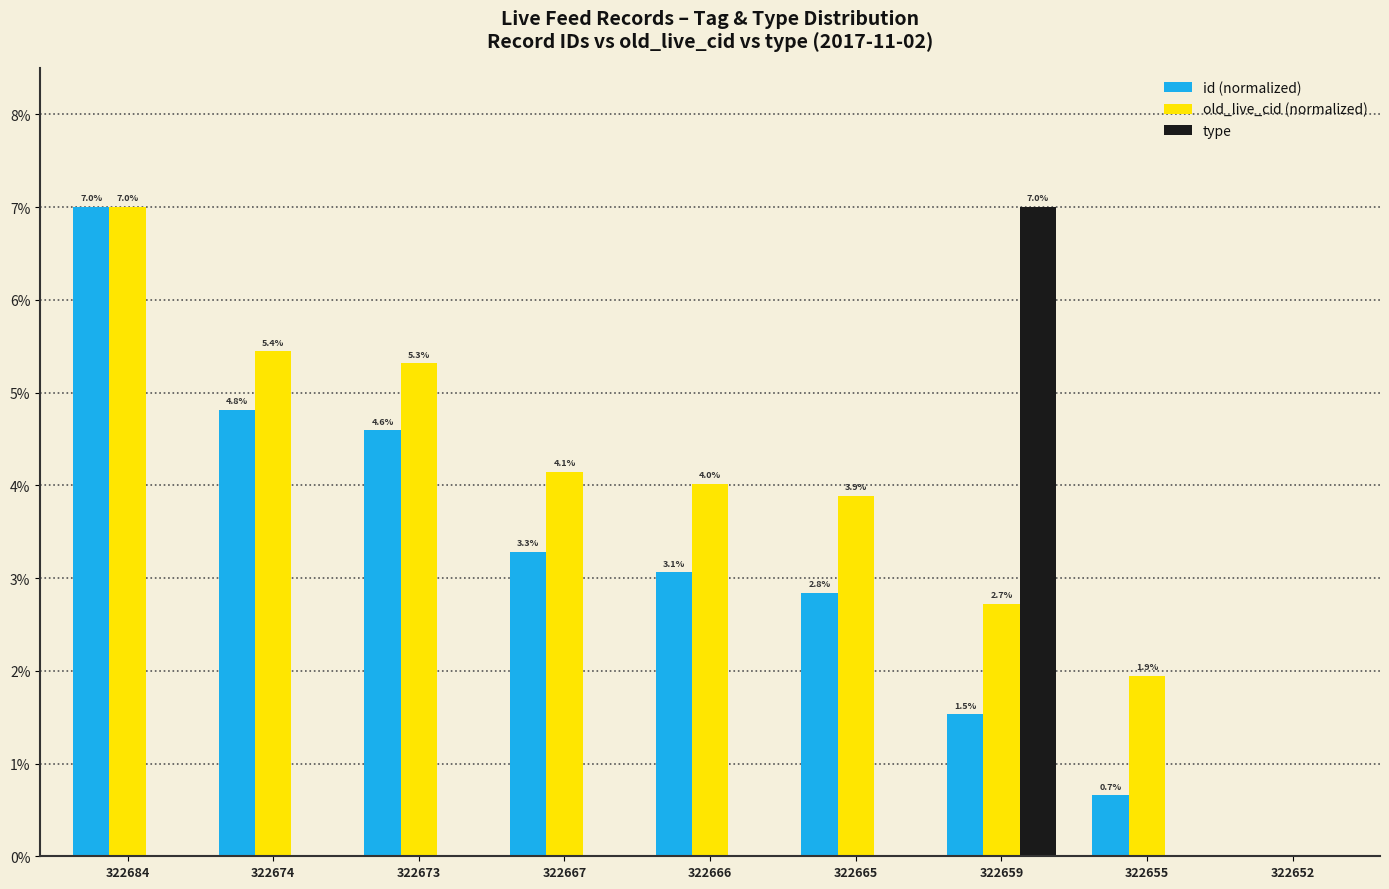

Between 322667 and 322666, which series saw the biggest shift?

id (normalized)